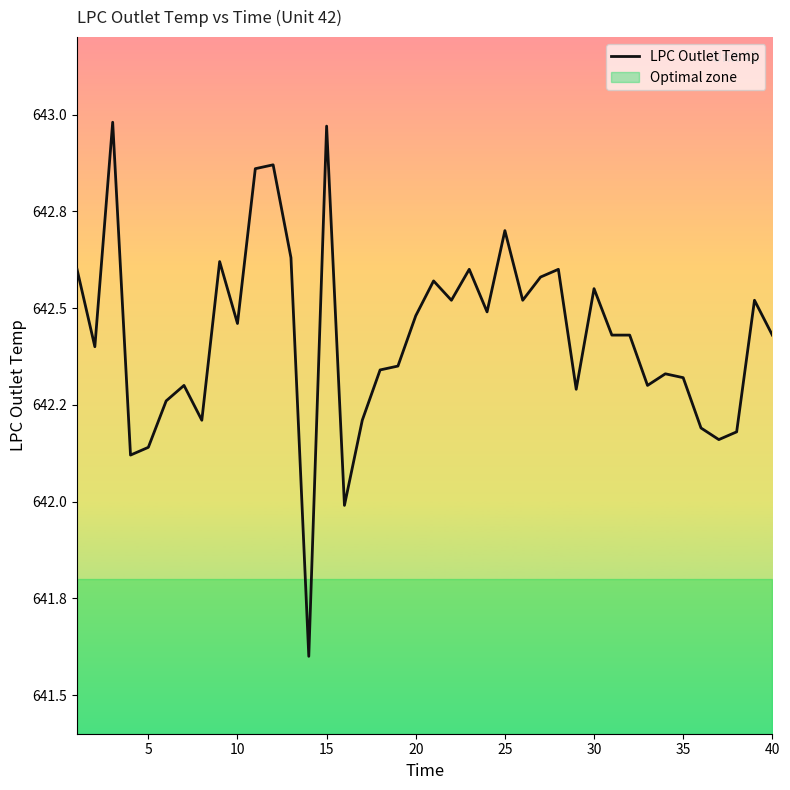

True or false: the data shows 376.7 at 25.

False